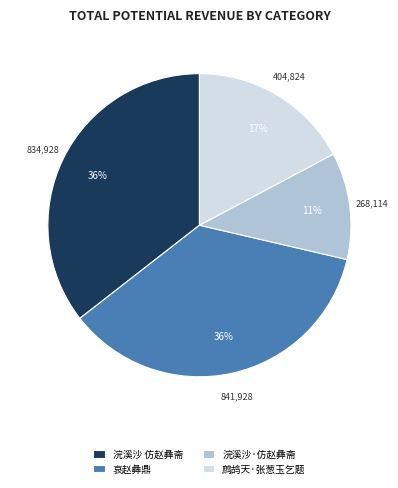

What is the smallest slice in the pie chart?

浣溪沙·仿赵彝斋